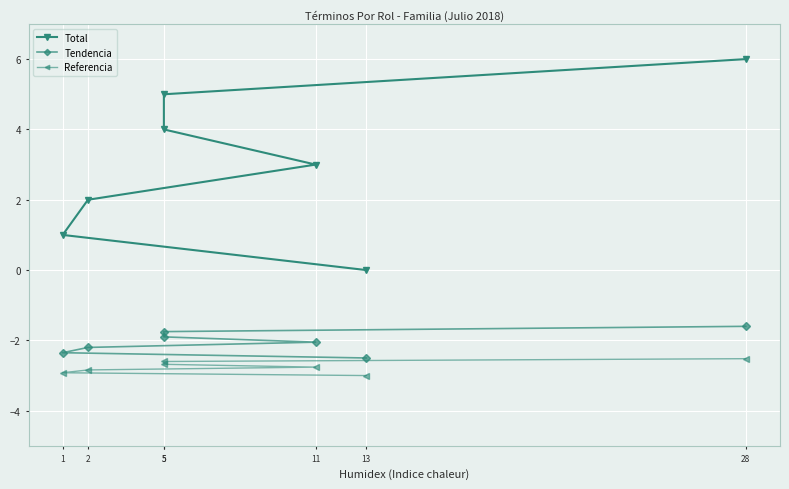

How many distinct data groups are displayed?

3